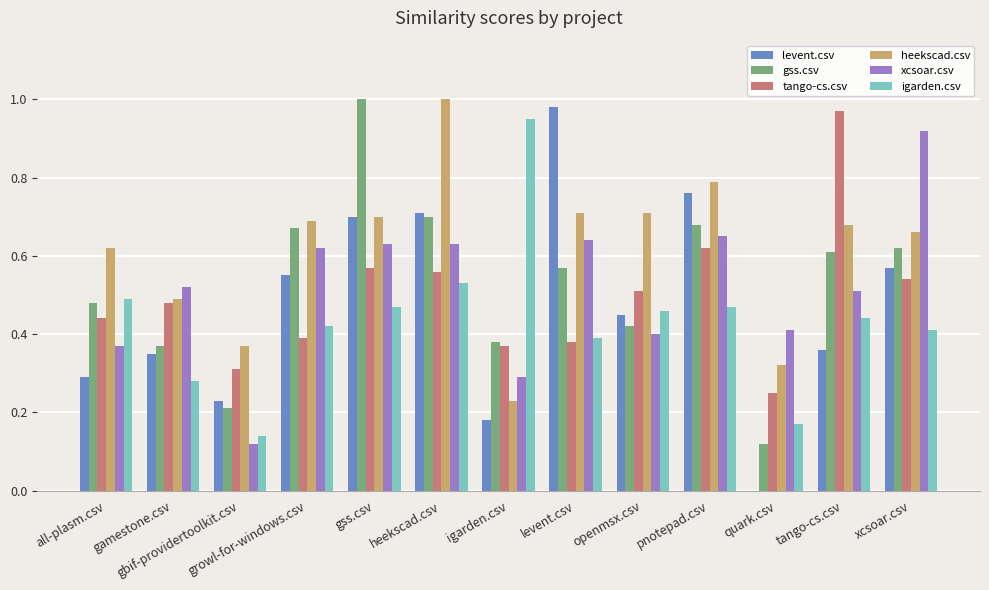

What is the total value across all series at gss.csv?

4.1